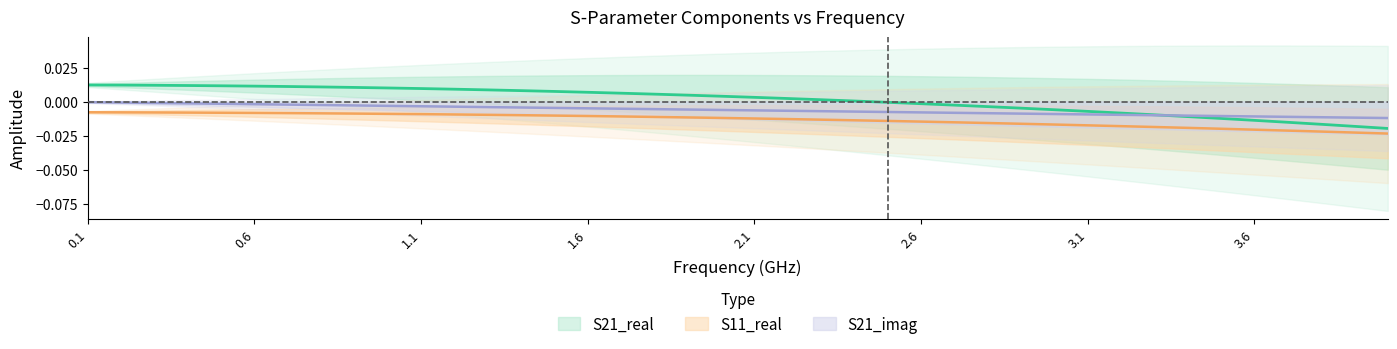

True or false: S11_real and S21_real cross at least once.

False